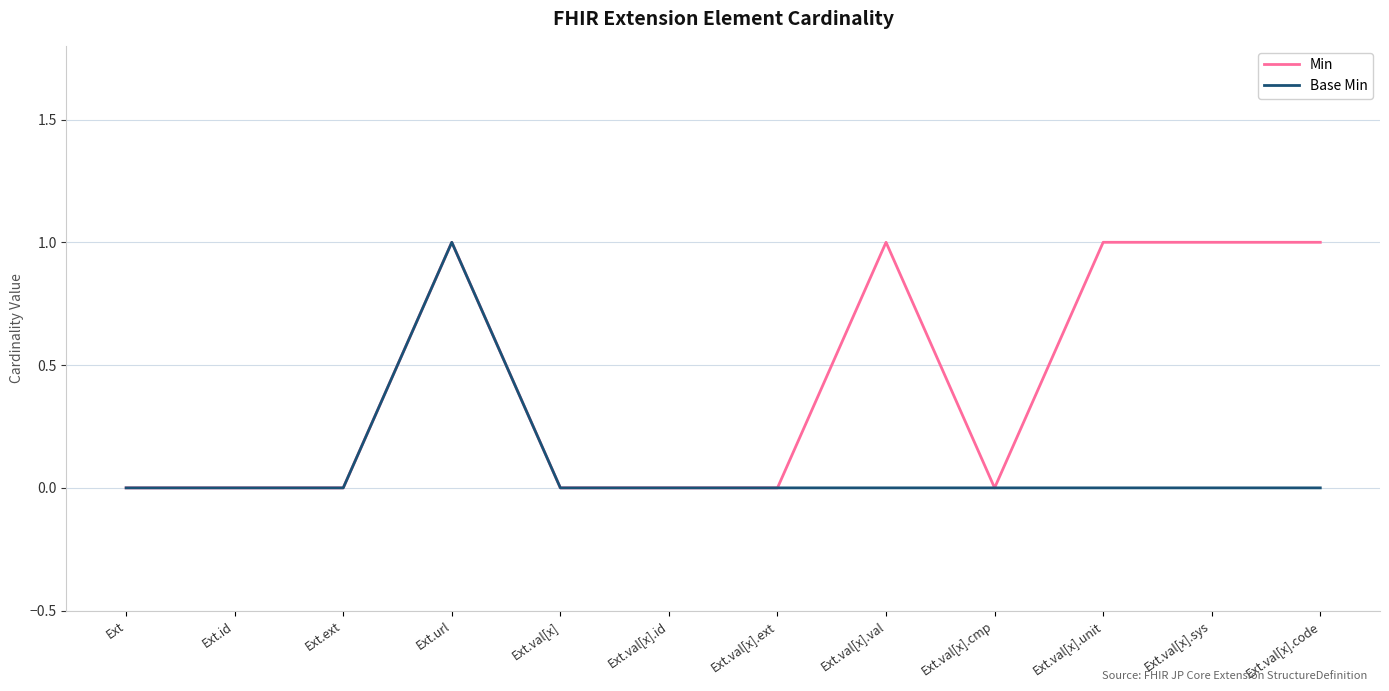

What is the maximum value for Base Min?

1